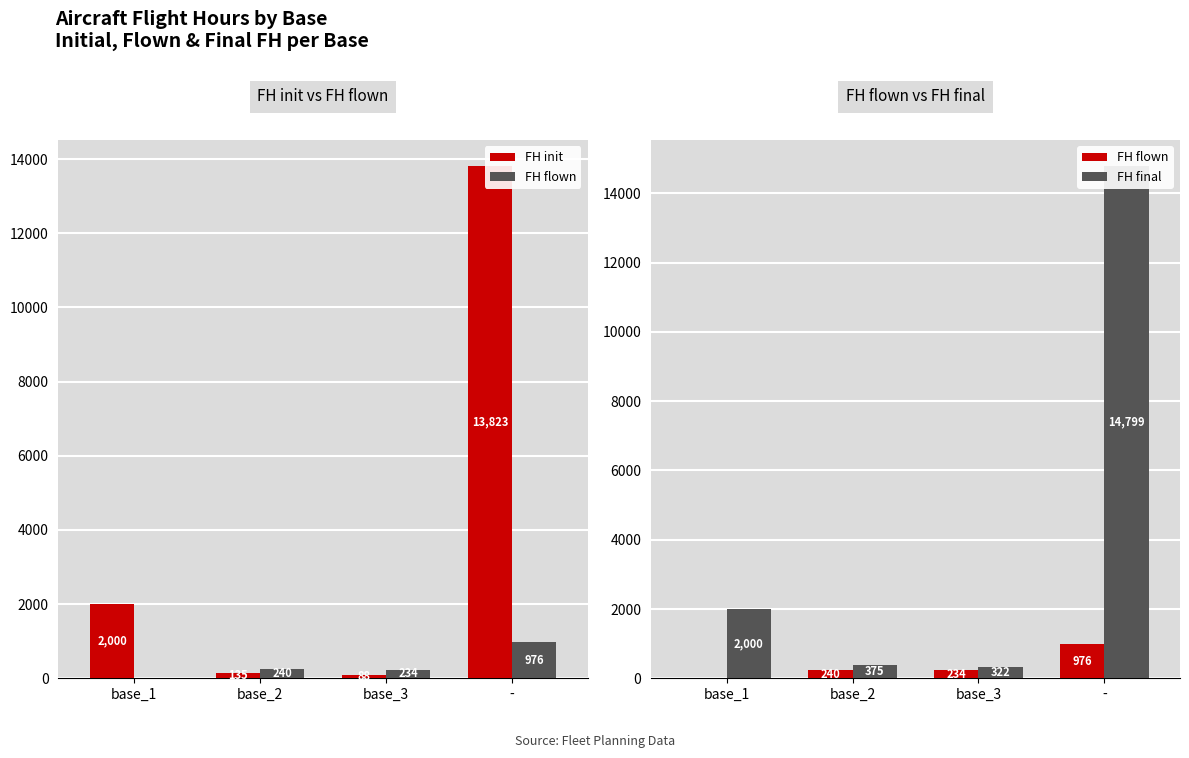

What is the value of the FH final bar at the 4th from the left?

14799